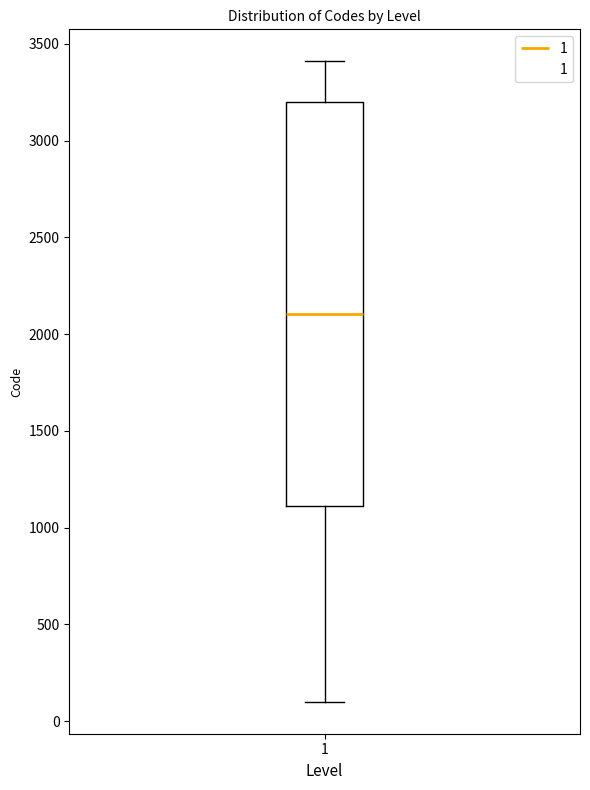

Read this box plot against the y-axis: the position of the median line, the range covered by the box, and the ends of both whiskers. The values are not printed on the chart, so give them approximately, as read against the axis.

median 2100, box 1100 to 3200, whiskers 100 to 3400